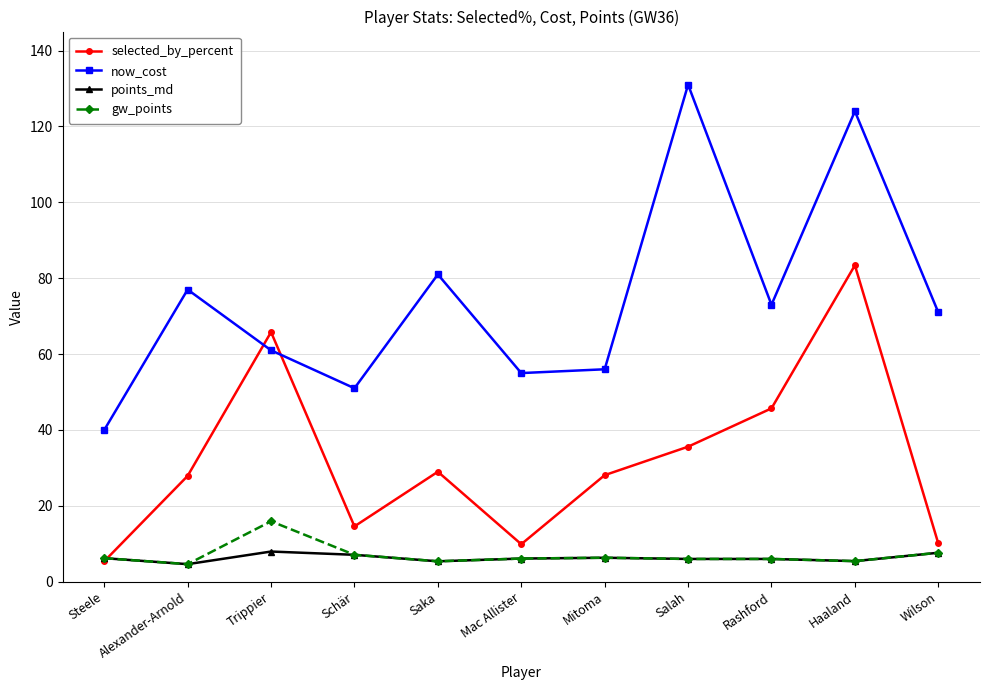

Read the points_md value at Steele.

6.2